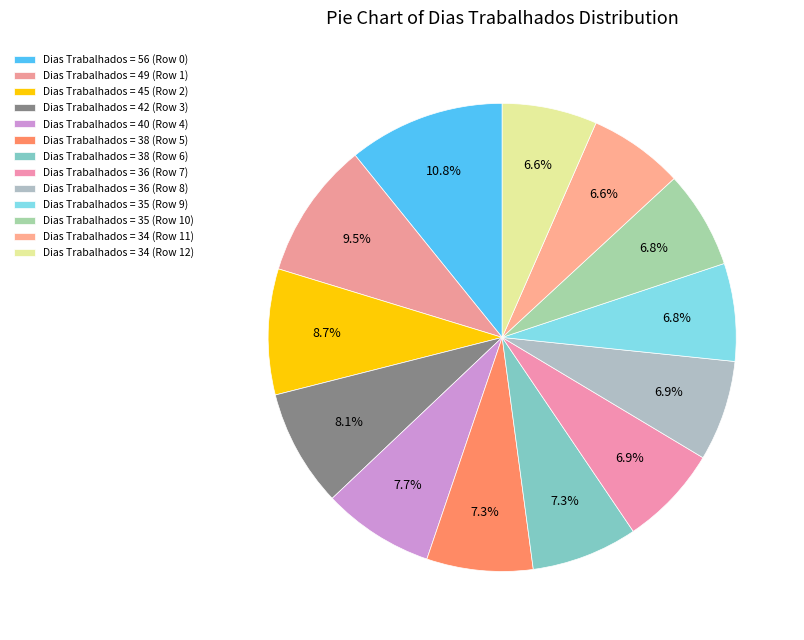

How many slices are in this pie chart?

13